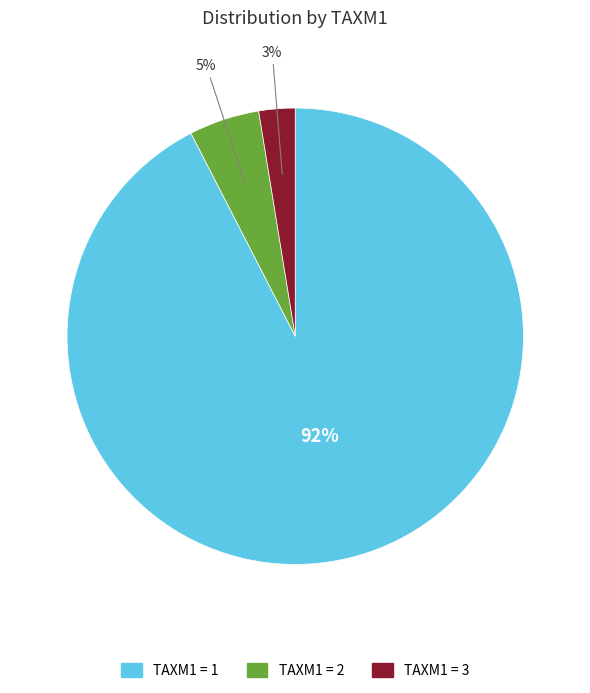

To the nearest percent, what is the average slice percentage?

33%